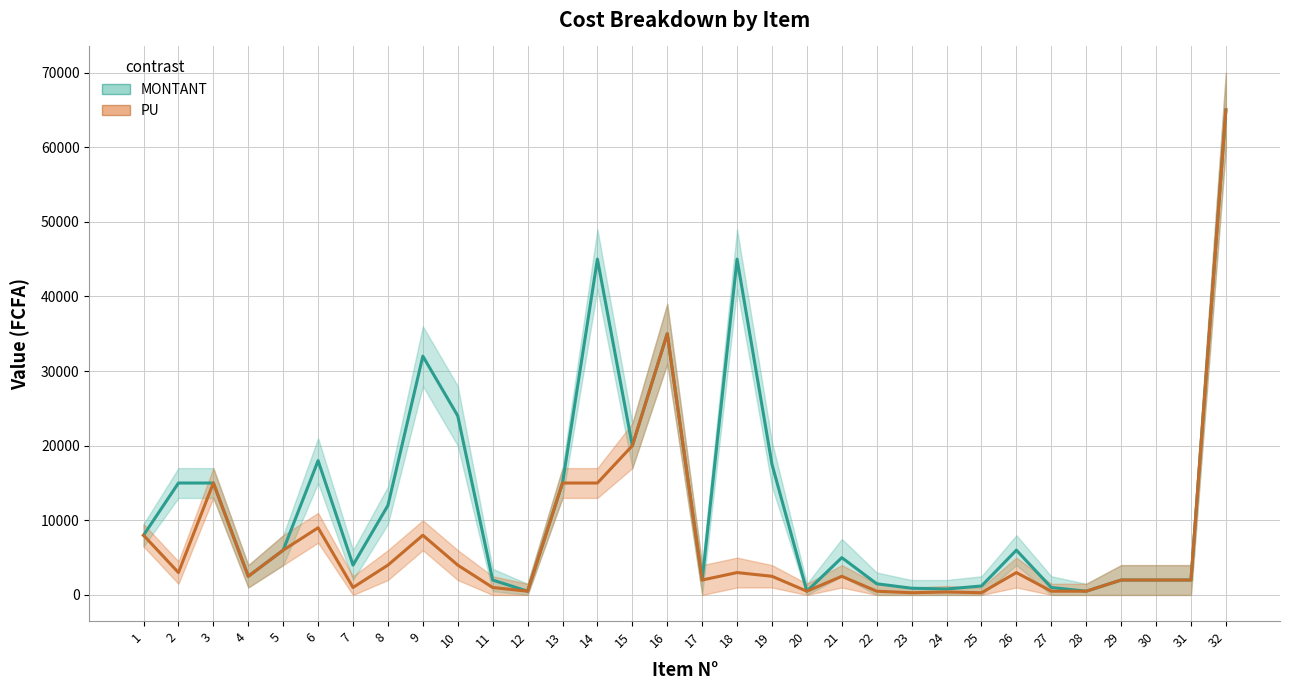

What is the minimum value shown in the chart?

300